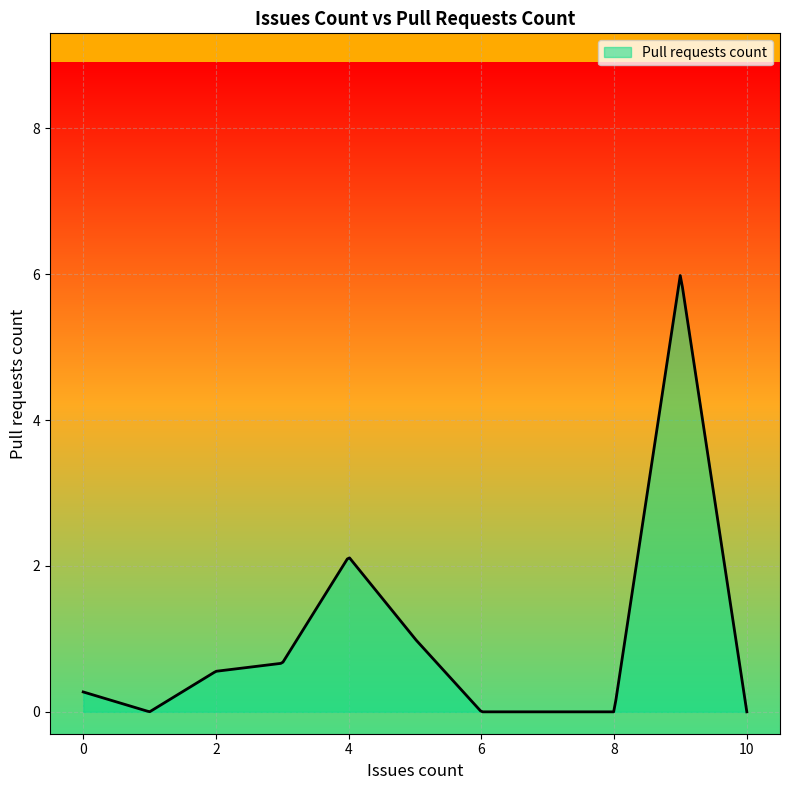

What is the difference between the maximum and minimum values?

6.0